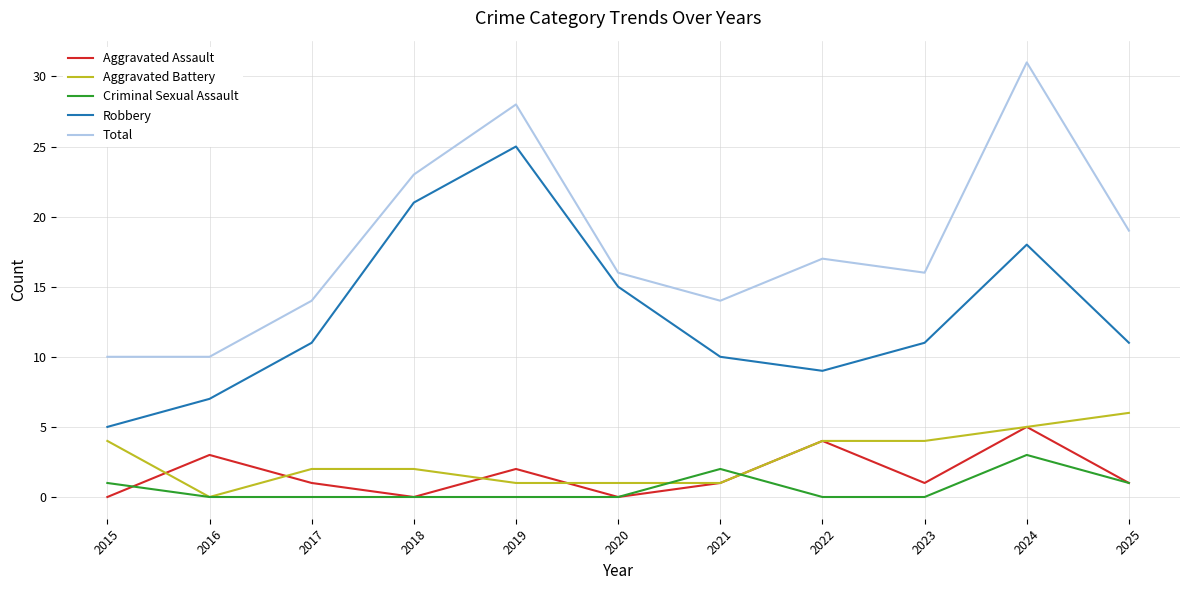

At which category is the sum across all series the highest?

2024